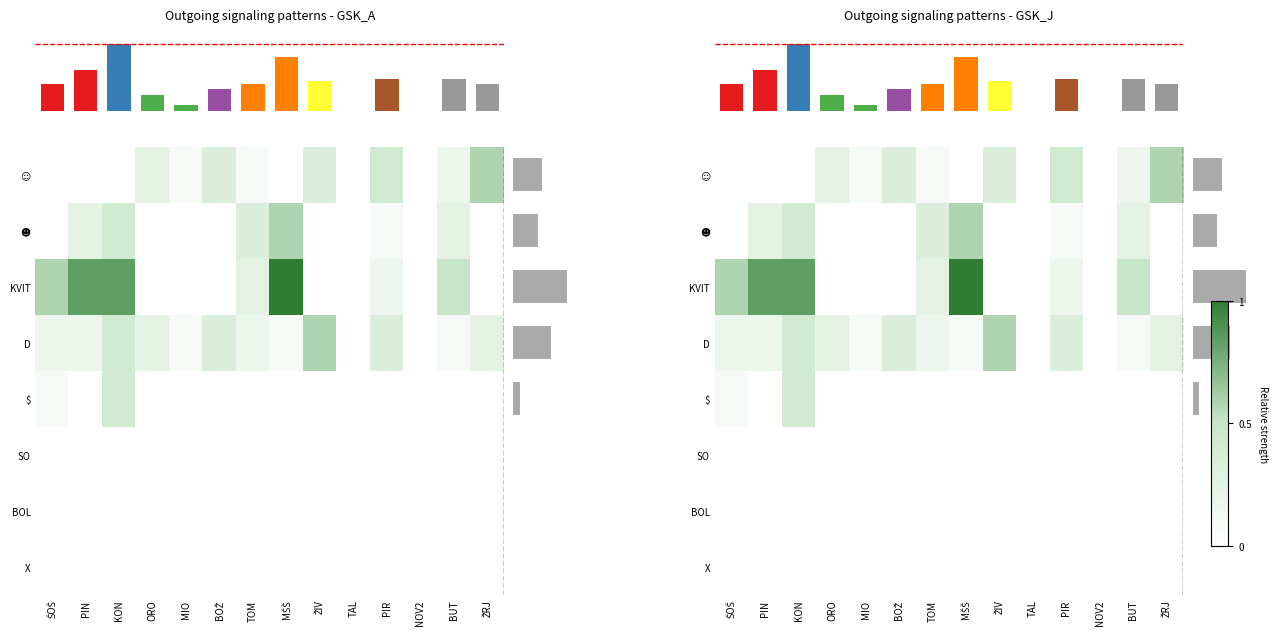

Reading left to right, what are all the values shown in this chart?

row_0: 0.0	0.0	0.0	0.2	0.1	0.3	0.1	0.0	0.3	0.0	0.4	0.0	0.2	0.6
row_1: 0.0	0.2	0.4	0.0	0.0	0.0	0.3	0.6	0.0	0.0	0.1	0.0	0.2	0.0
row_2: 0.6	0.8	0.8	0.0	0.0	0.0	0.2	1.0	0.0	0.0	0.2	0.0	0.5	0.0
row_3: 0.2	0.2	0.4	0.2	0.1	0.3	0.2	0.1	0.6	0.0	0.3	0.0	0.1	0.2
row_4: 0.1	0.0	0.4	0.0	0.0	0.0	0.0	0.0	0.0	0.0	0.0	0.0	0.0	0.0
row_5: 0.0	0.0	0.0	0.0	0.0	0.0	0.0	0.0	0.0	0.0	0.0	0.0	0.0	0.0
row_6: 0.0	0.0	0.0	0.0	0.0	0.0	0.0	0.0	0.0	0.0	0.0	0.0	0.0	0.0
row_7: 0.0	0.0	0.0	0.0	0.0	0.0	0.0	0.0	0.0	0.0	0.0	0.0	0.0	0.0